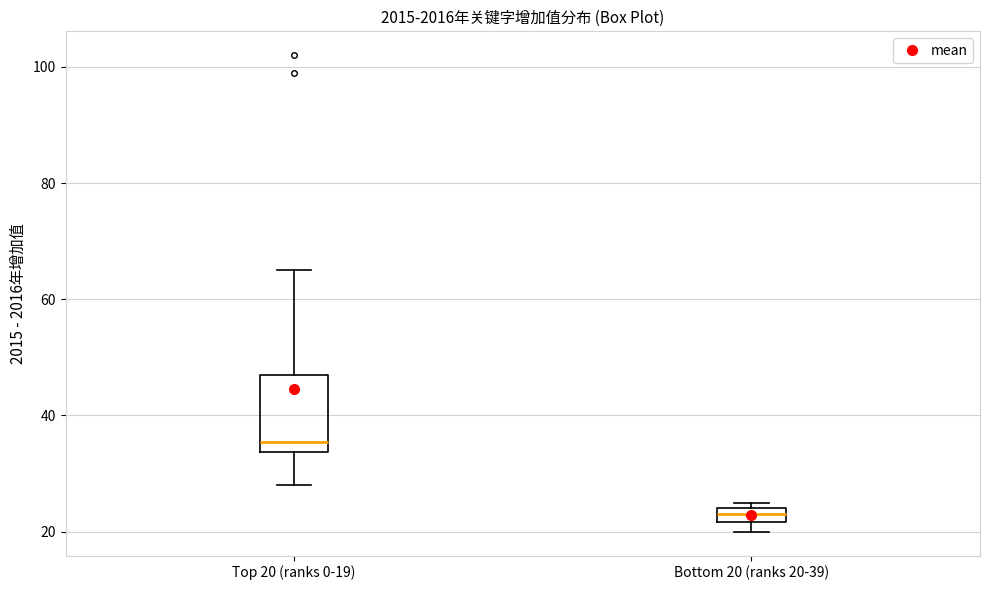

Comparing the boxes themselves (not the whiskers), which one is the tallest?

Top 20 (ranks 0-19)